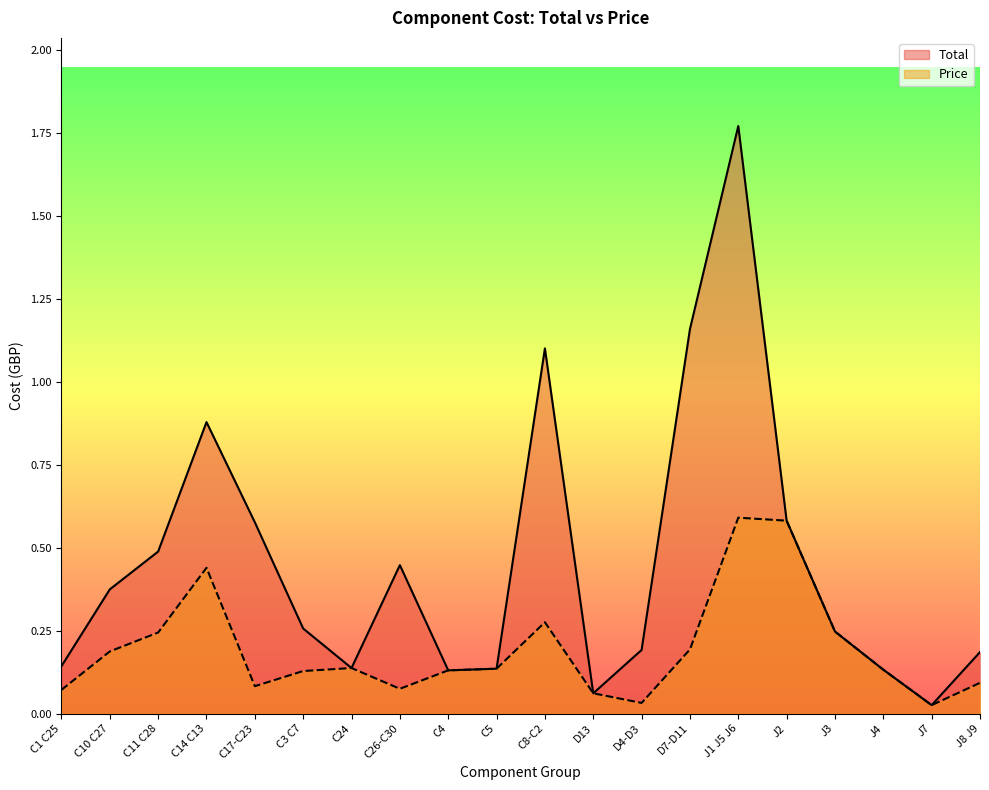

How many series are shown in this chart?

2